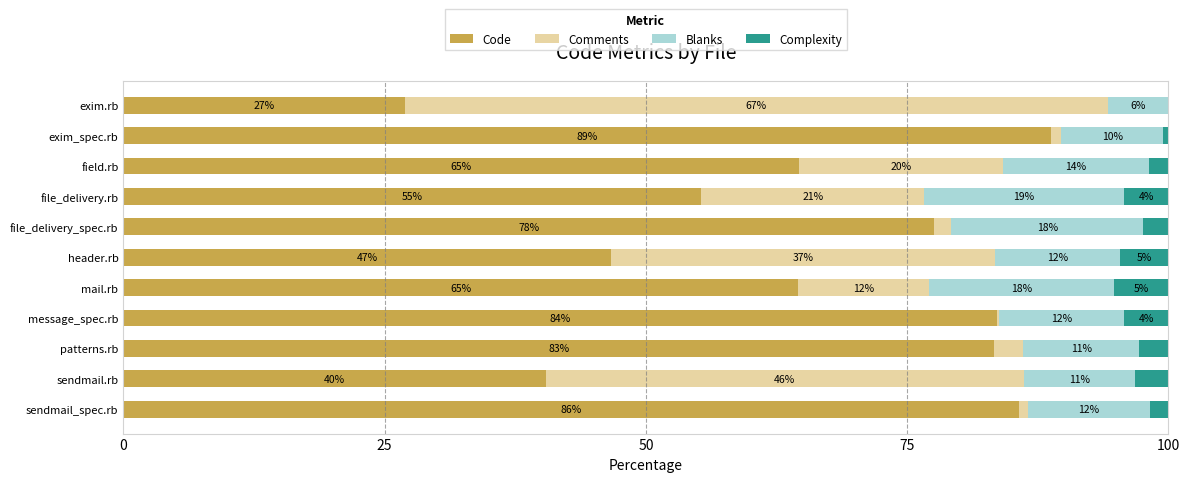

What are all the series names shown in the legend?

Code, Comments, Blanks, Complexity